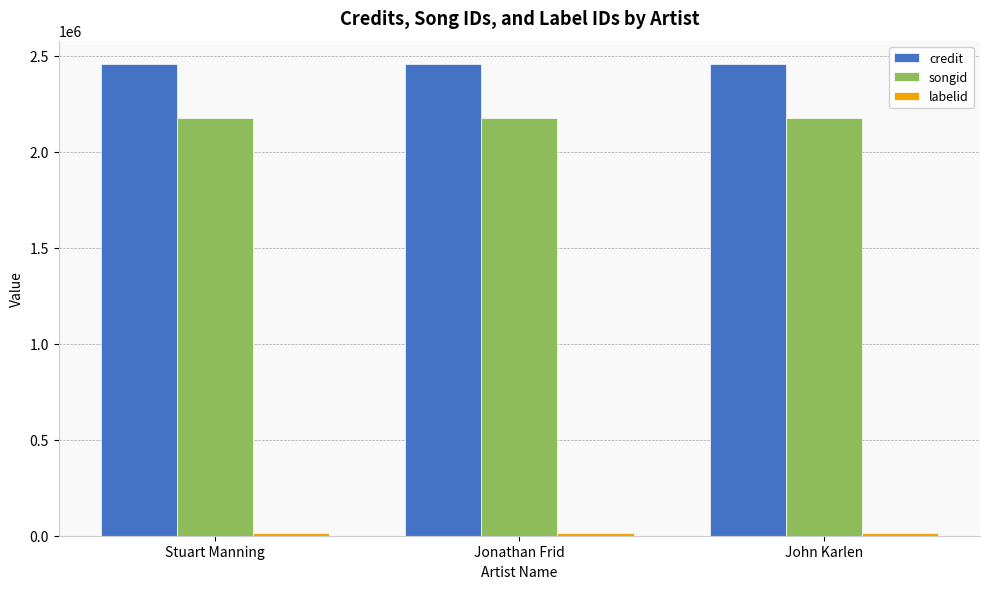

The value of songid at Jonathan Frid is 3498241. True or false?

False